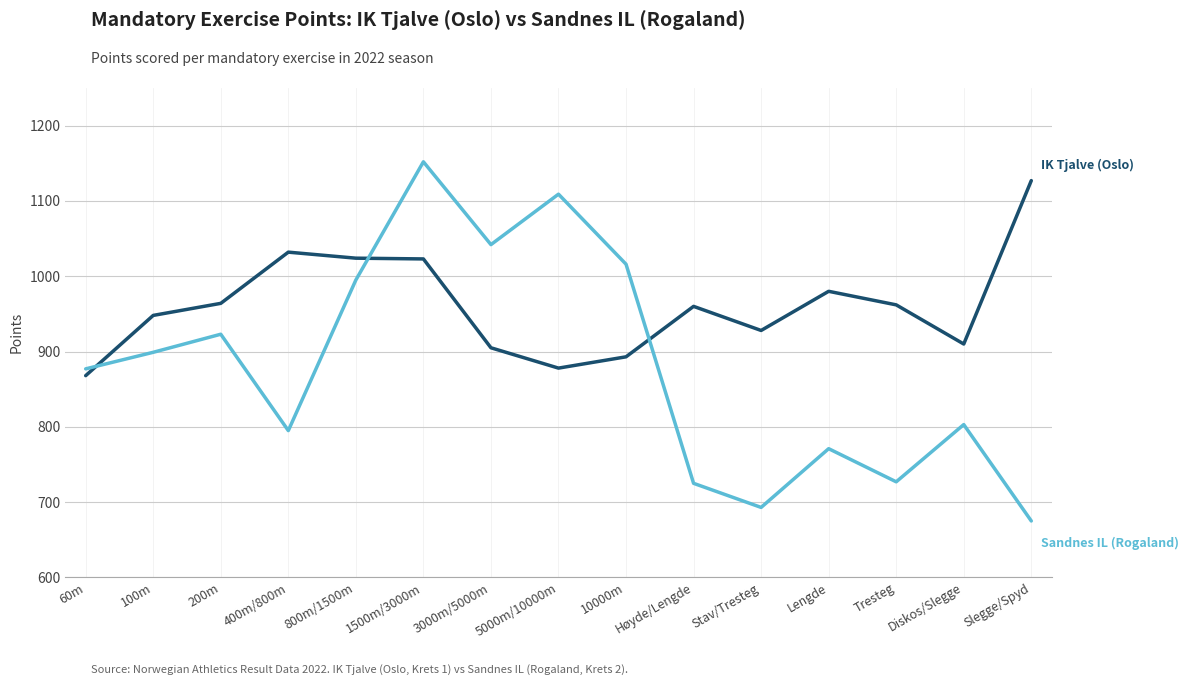

How many lines are shown in the chart?

2